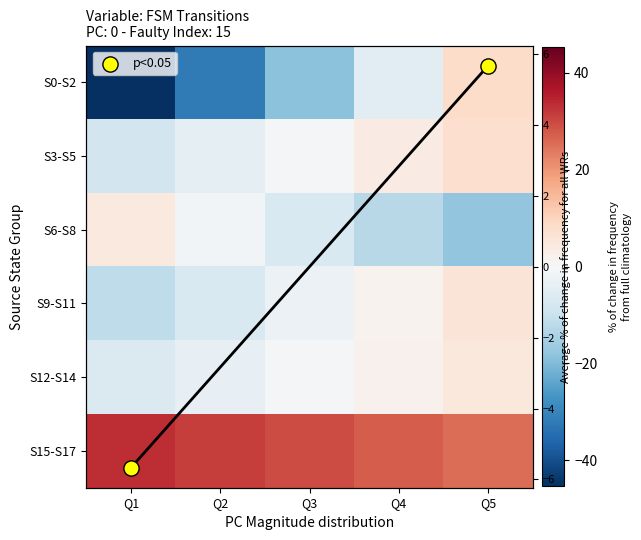

Which series has the widest spread of values?

S0-S2